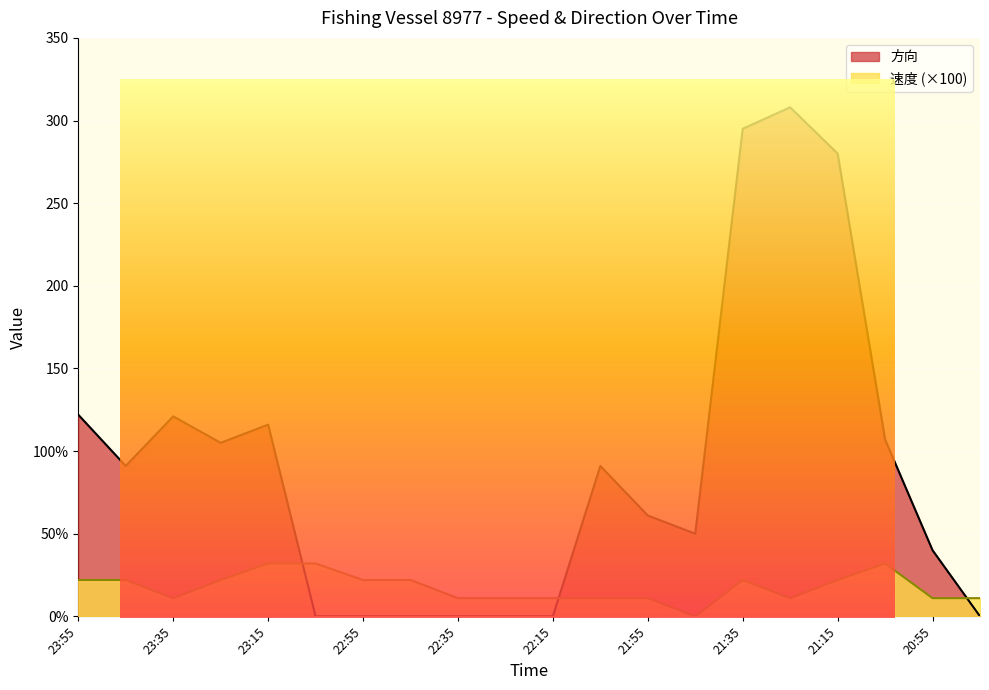

Reading left to right, list all the values displayed in this chart.

速度: 22	22	11	22	32	32	22	22	11	11	11	11	11	0	22	11	22	32	11	11
方向: 122	91	121	105	116	0	0	0	0	0	0	91	61	50	295	308	280	107	40	0